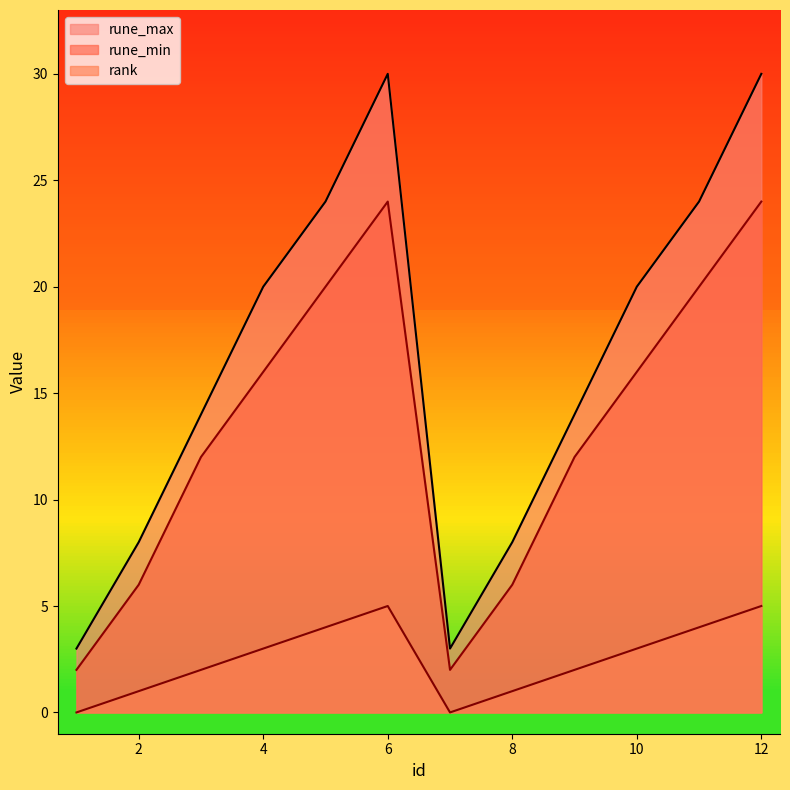

What is the sum of all rune_max values?

198